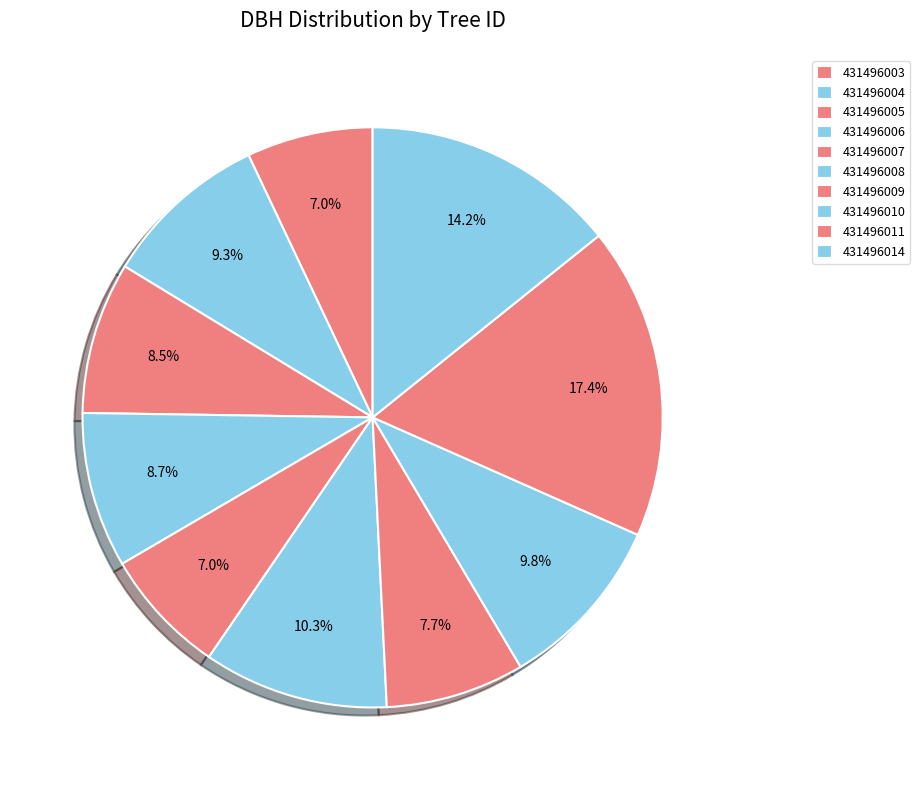

Between 431496009 and 431496007, which is larger?

431496009